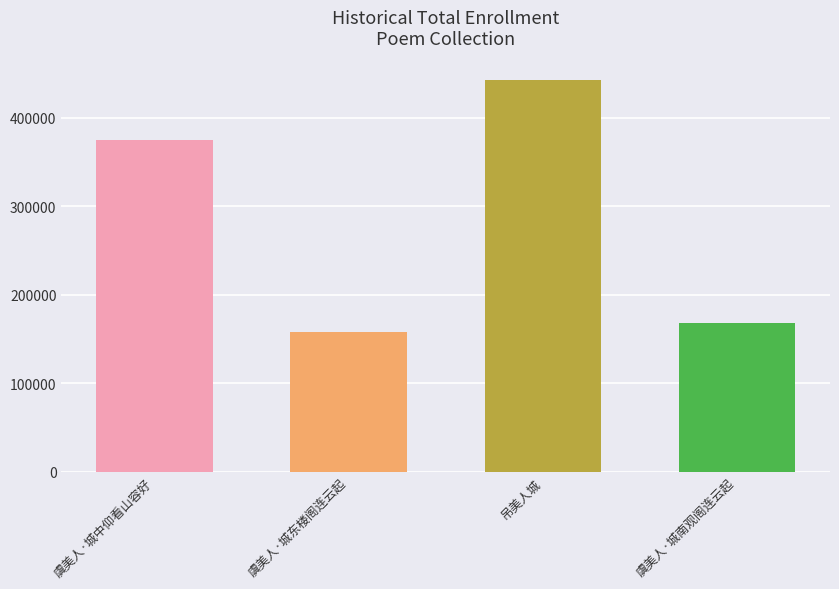

What is the difference between the values at 虞美人·城东楼阁连云起 and 虞美人·城中仰看山容好?

217268